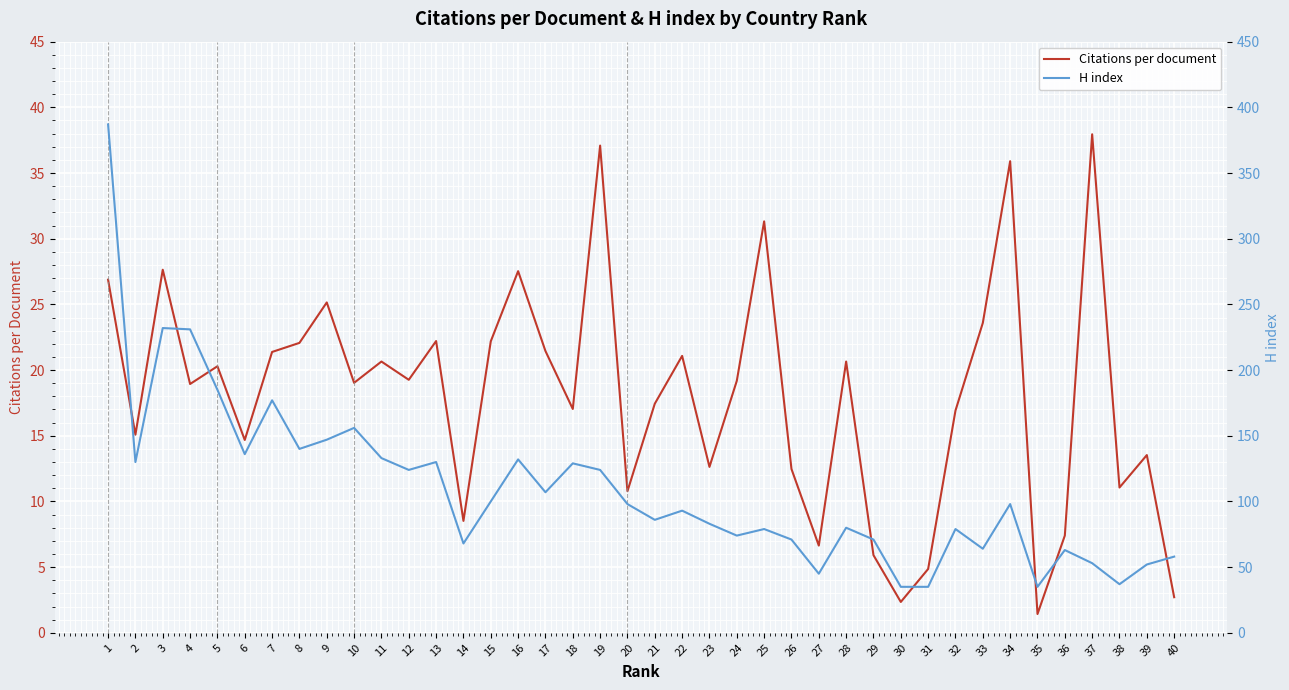

Which series has the largest total across all categories?

H index